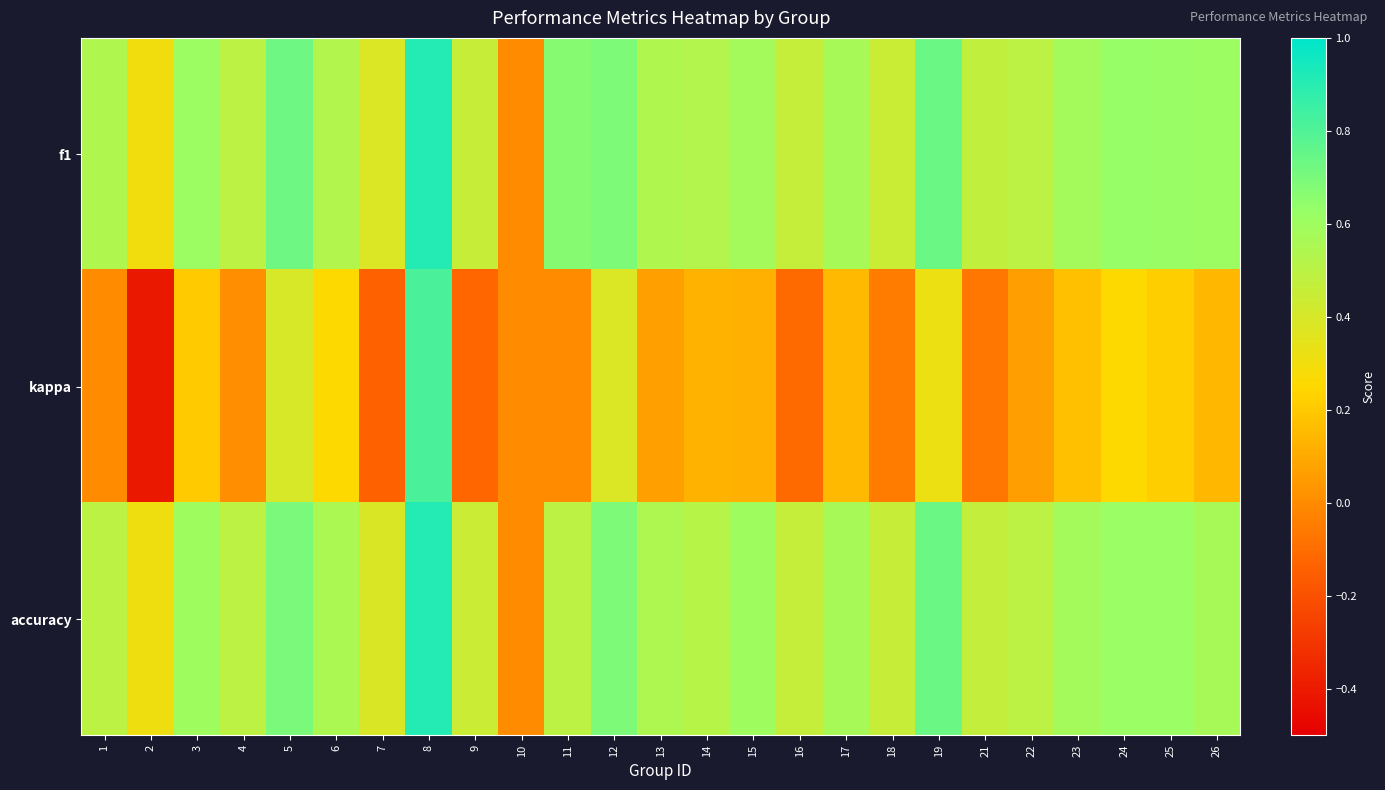

Rank the series at 13 from highest to lowest value.

accuracy, f1, kappa